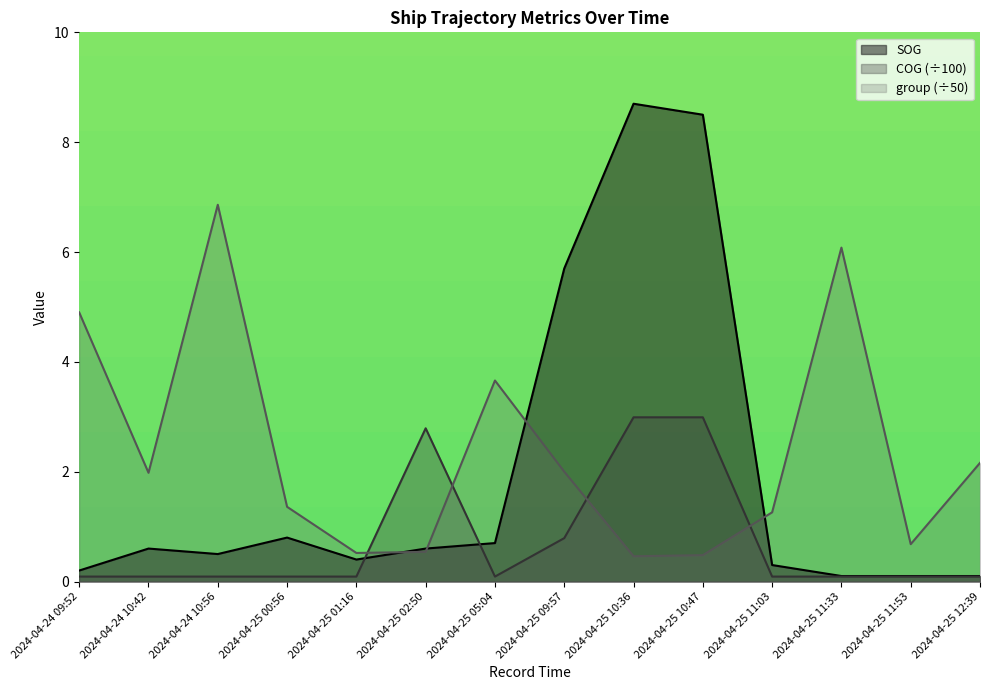

What is the minimum value for group (÷50)?

0.5